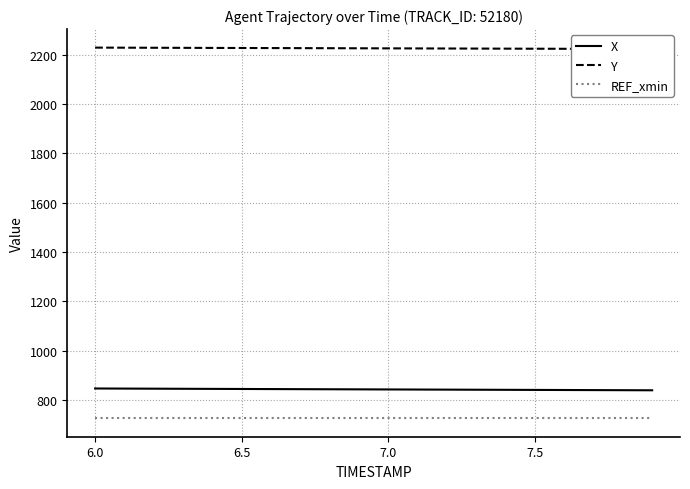

What is the difference between the maximum and minimum values in the Y series?

5.7